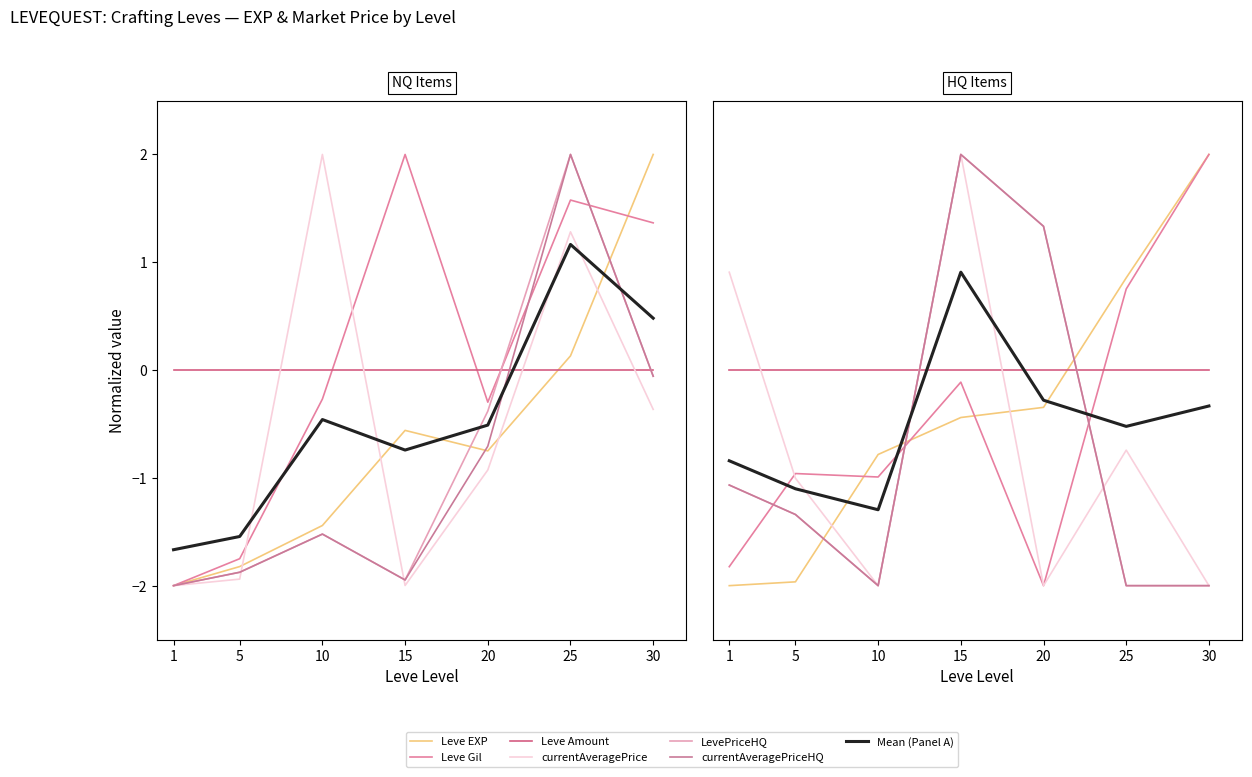

How many interior local peaks does the LevePriceHQ series have?

2